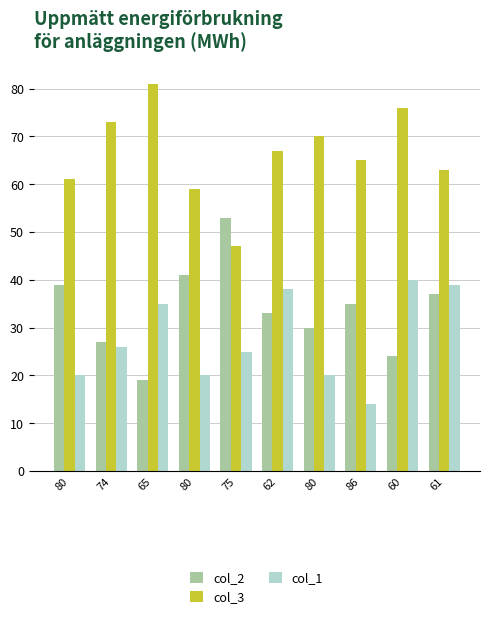

What is the difference between the second highest and minimum values in the col_1 series?

25